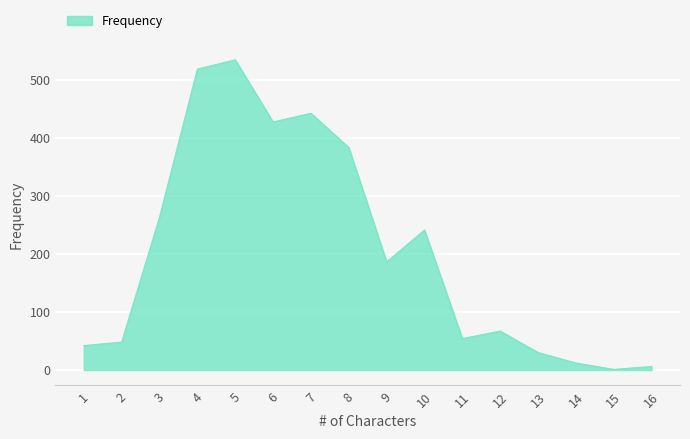

At which label does the data first exceed 186?

3